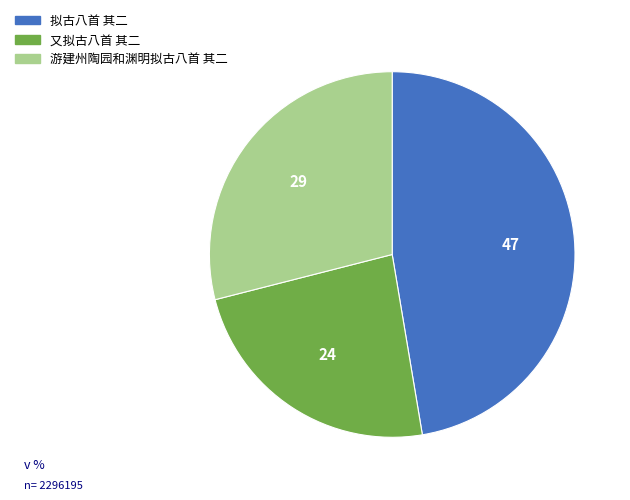

Which has a higher value, 又拟古八首 其二 or 拟古八首 其二?

拟古八首 其二